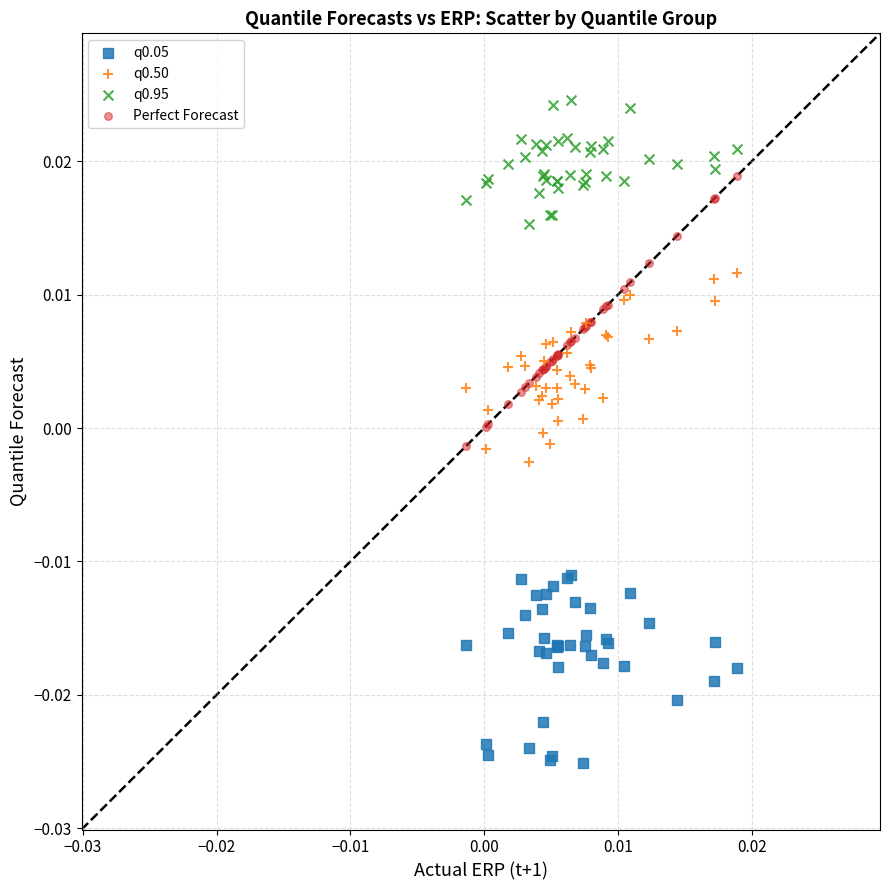

Which series contains the lowest Y value?

q0.05